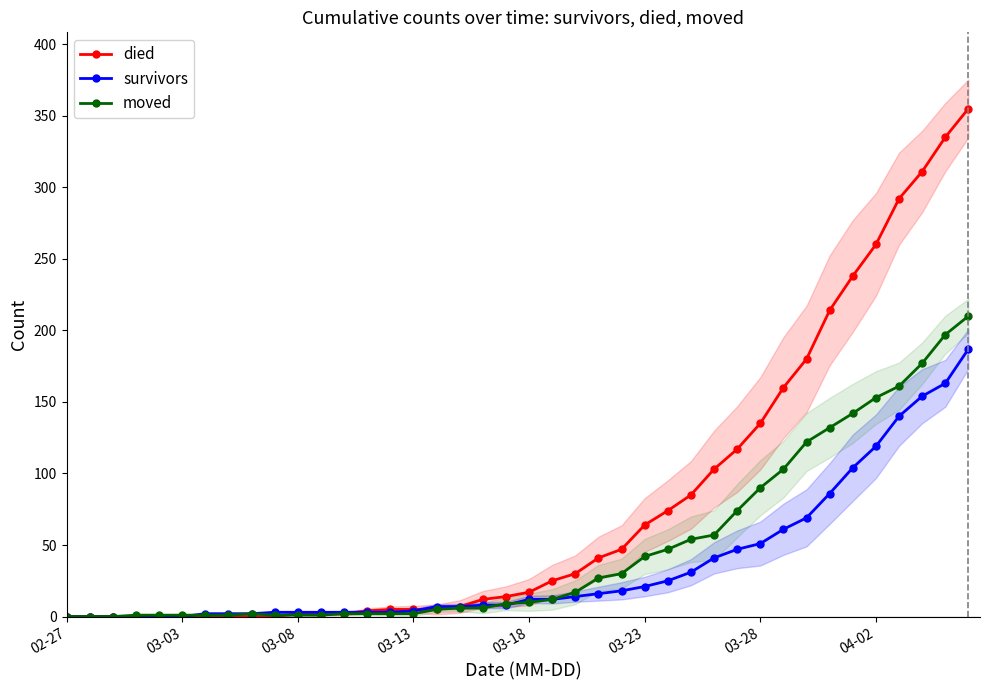

Between 23 and 33, which is larger?

33